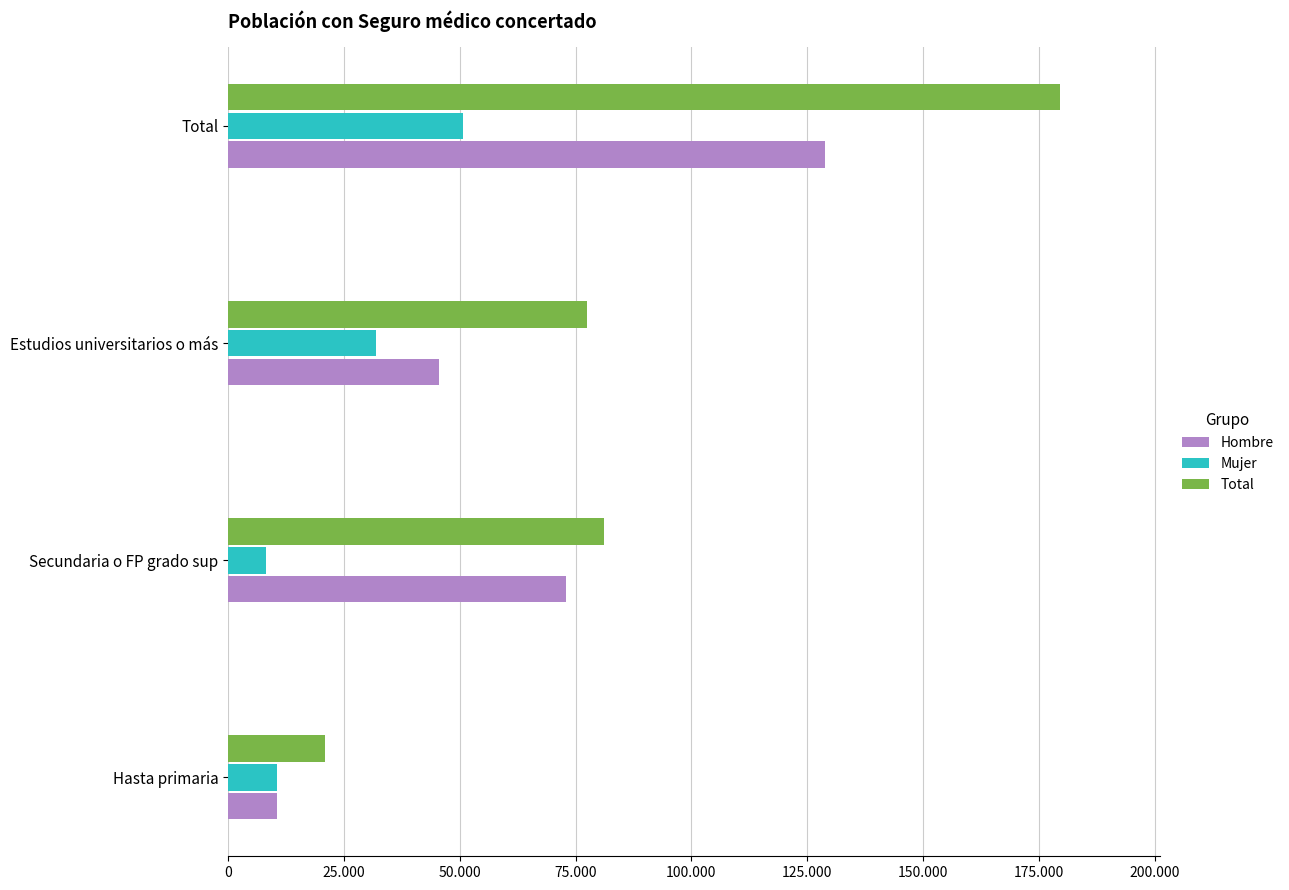

At which category does the chart reach its peak across all series?

Total